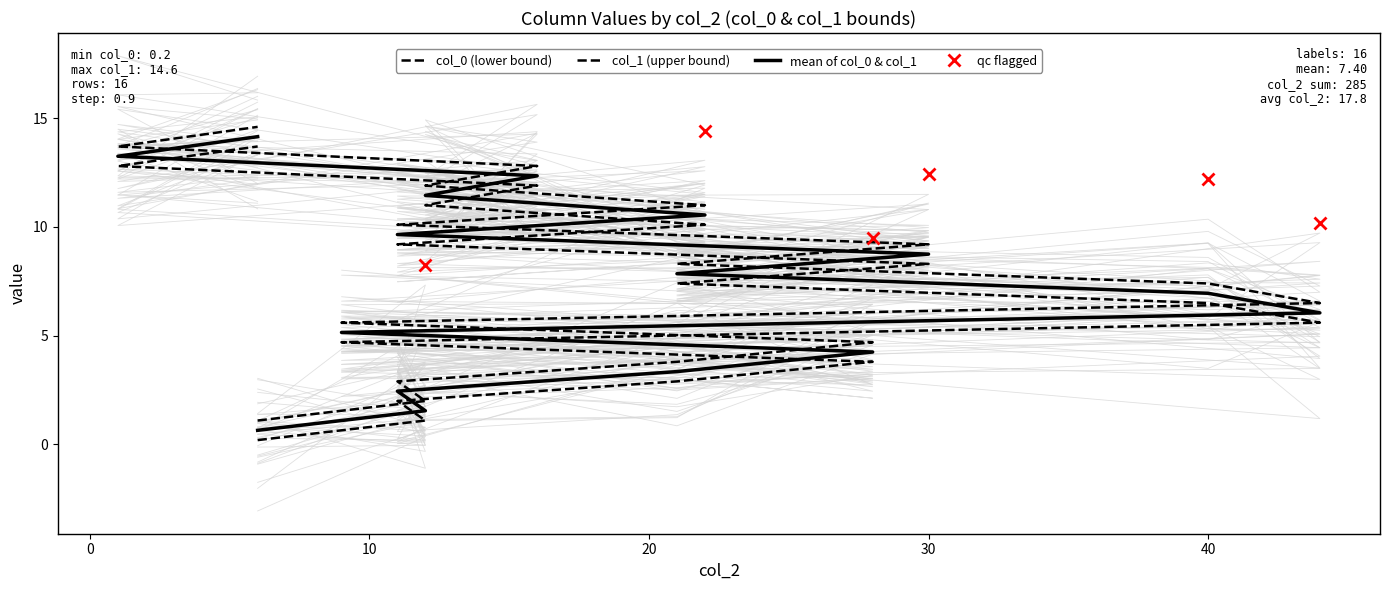

What is the value of the col_1 point at the 2nd from the left?

2.0